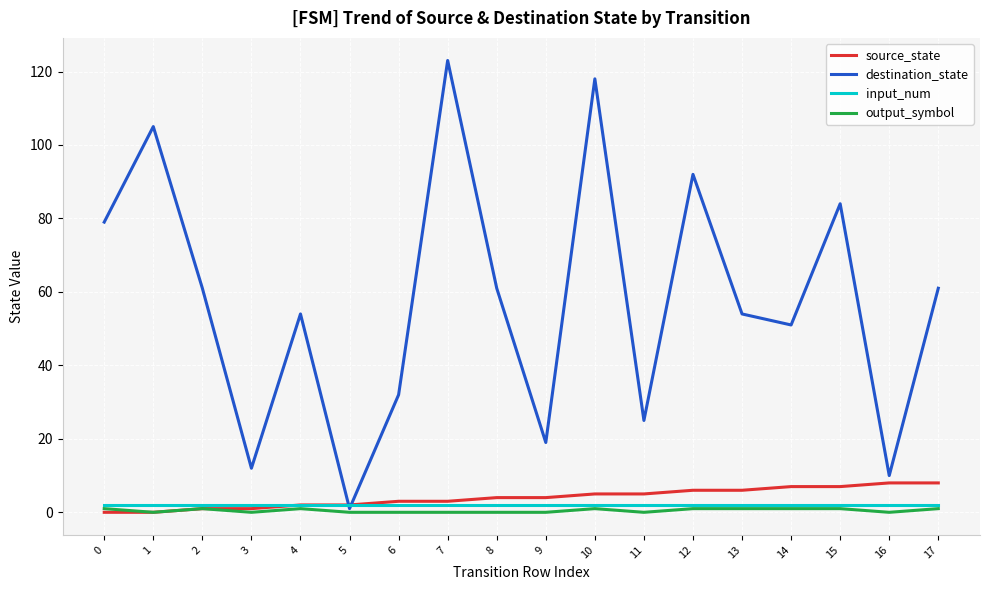

Which series has the widest spread of values?

destination_state